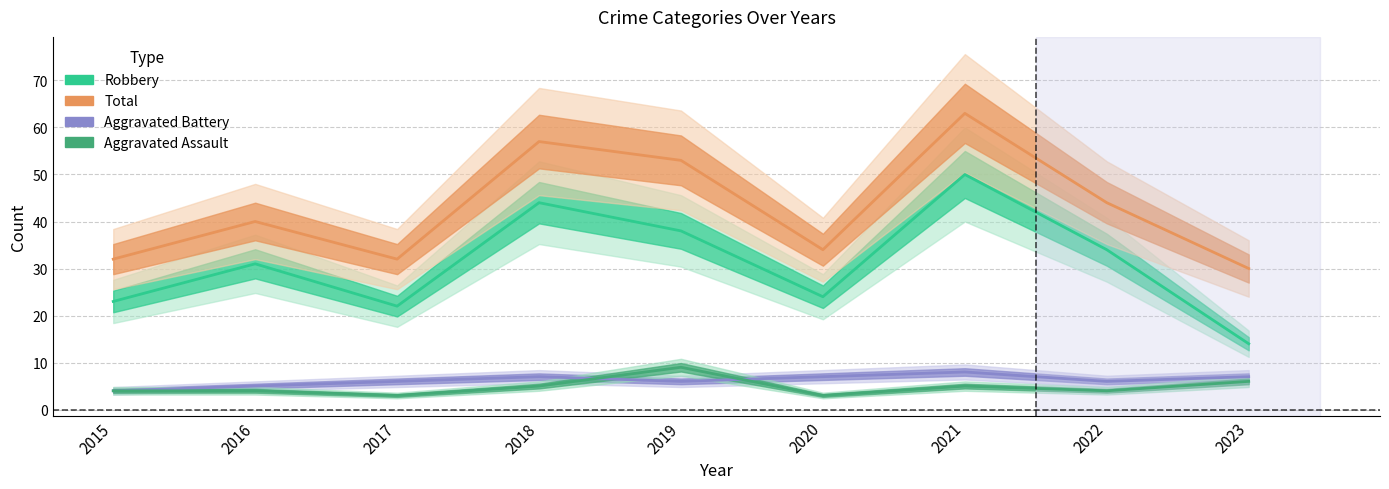

What is the value of the Aggravated Assault point at the 4th from the left?

5